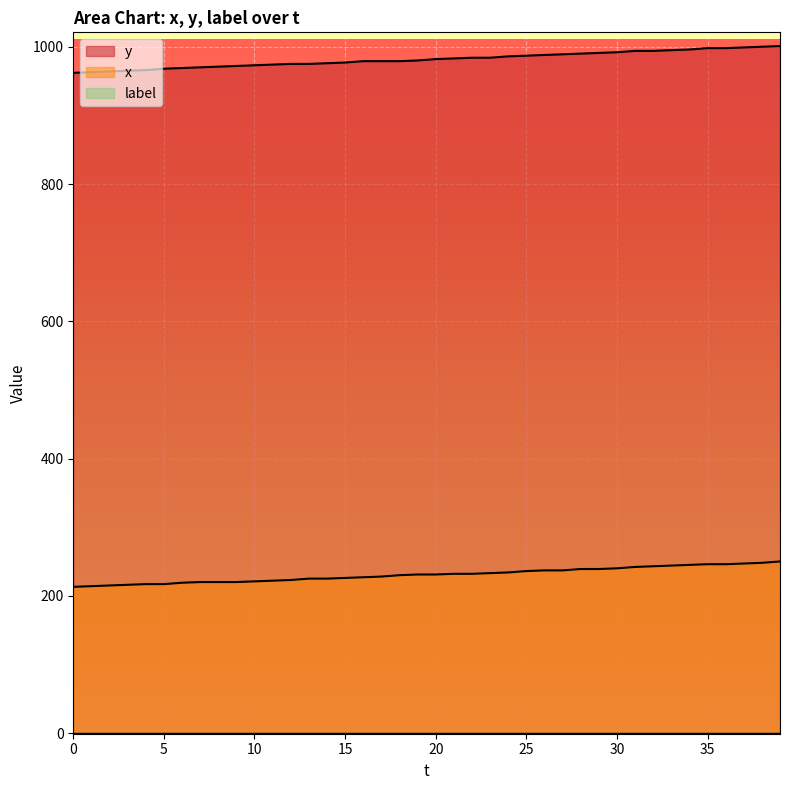

What is the sum of the x values at 34 and 24?

479